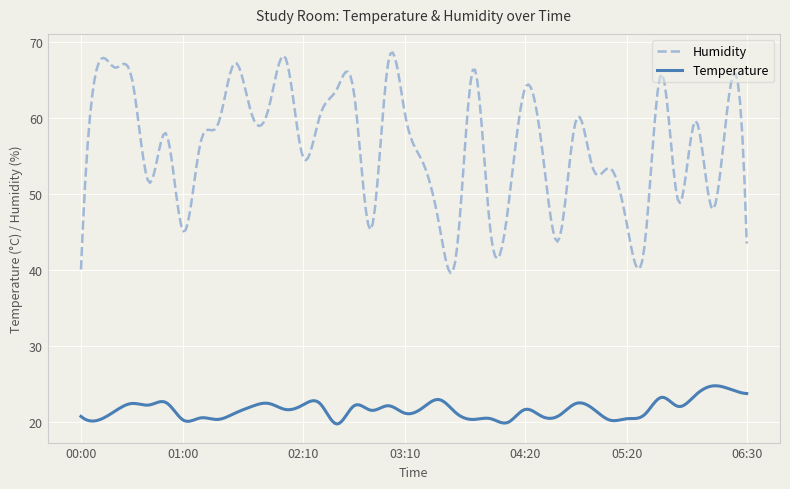

Rank the series by their average value, from highest to lowest.

Humidity, Temperature